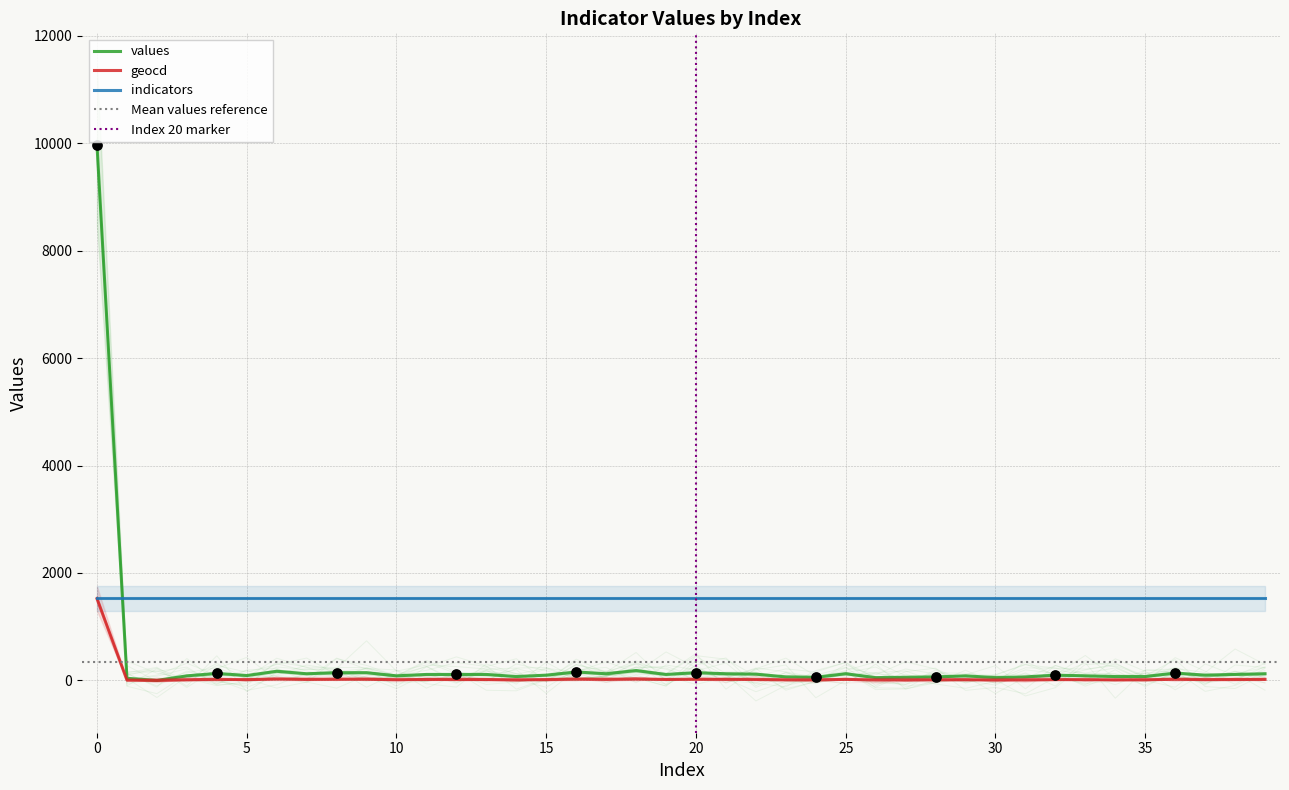

Which series has the widest spread of Y values?

values